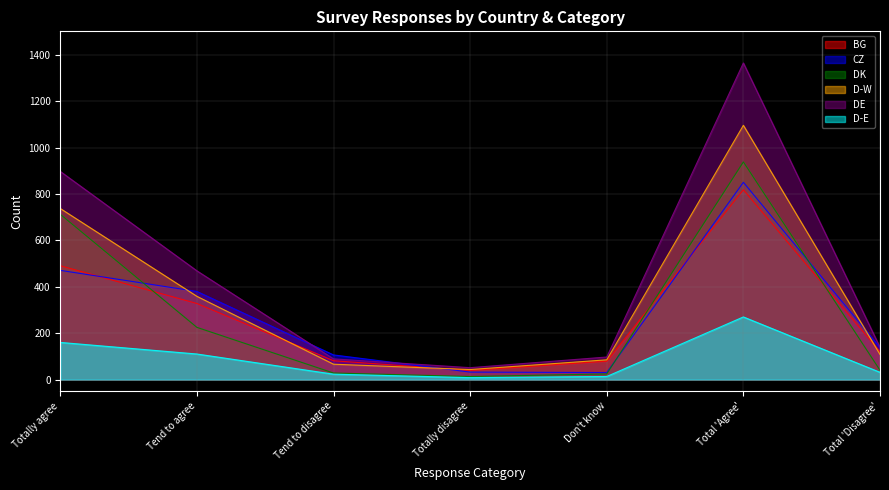

Which series has the largest range (max minus min)?

DE